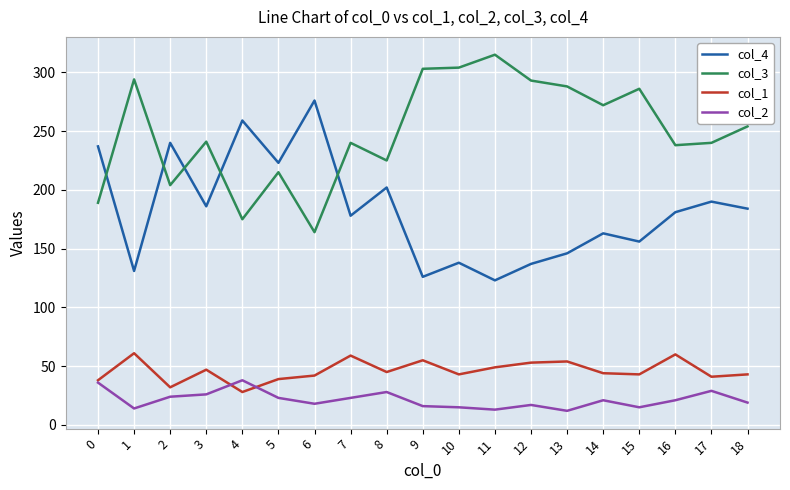

What is the highest value of the col_2 series?

38